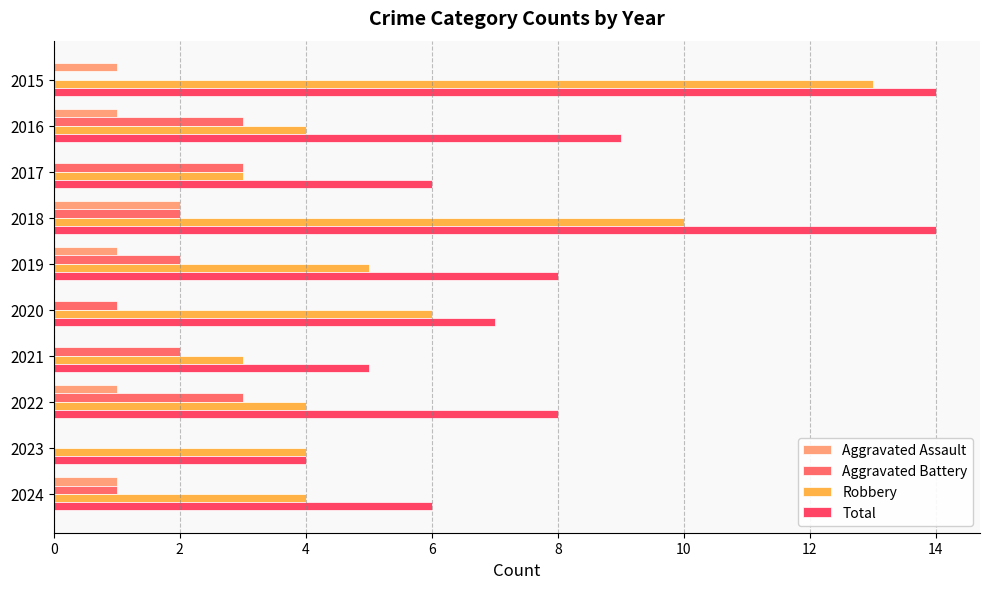

How many categories are shown in the chart?

10